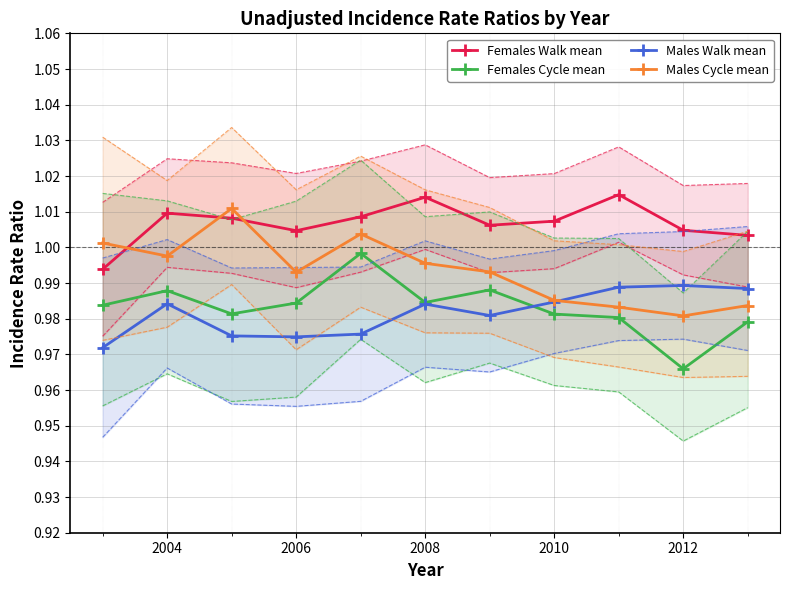

Which category has the lowest value in the Females Cycle mean series?

2012